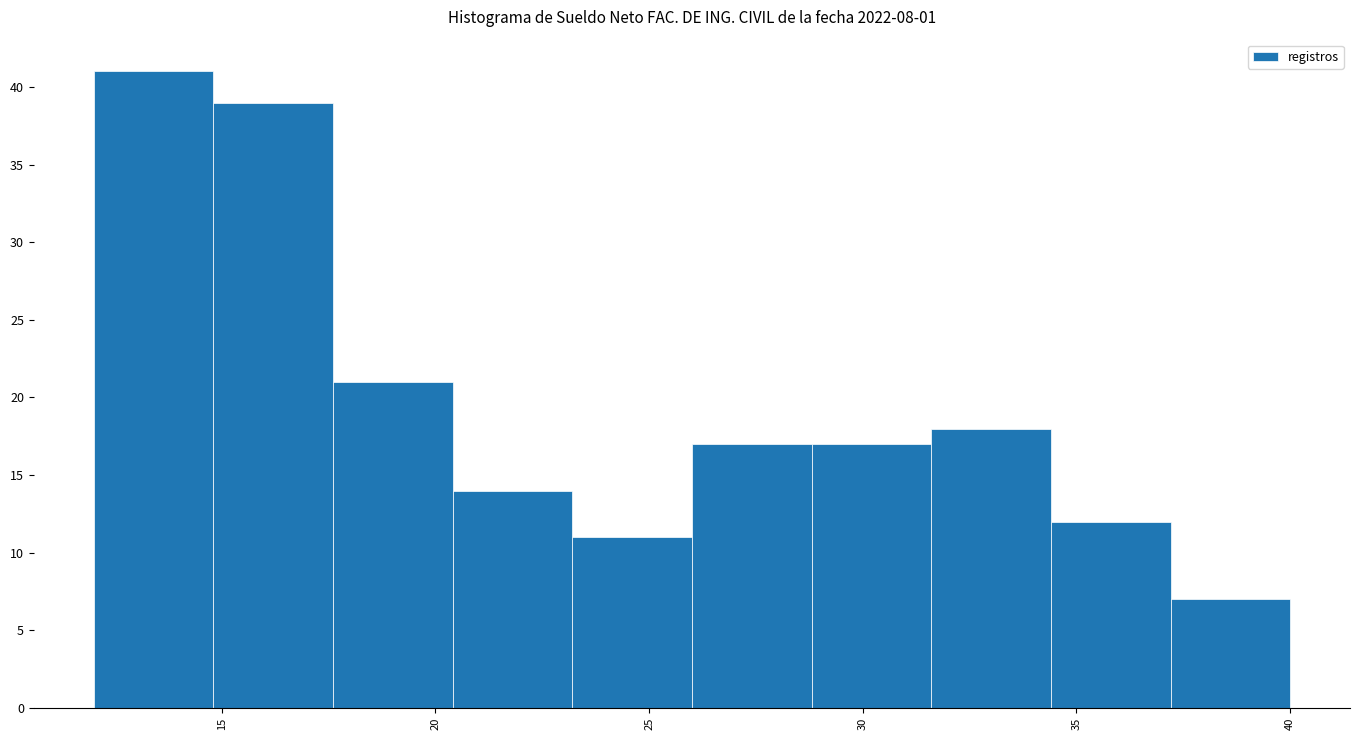

Reading left to right, list every bar in this chart as the range it spans on the x-axis followed by its height. Neither the bar edges nor the heights are printed on the chart, so give them approximately, as read against the axes.

12.0 to 14.8: 41
14.8 to 17.6: 39
17.6 to 20.4: 21
20.4 to 23.2: 14
23.2 to 26.0: 11
26.0 to 28.8: 17
28.8 to 31.6: 17
31.6 to 34.4: 18
34.4 to 37.2: 12
37.2 to 40.0: 7